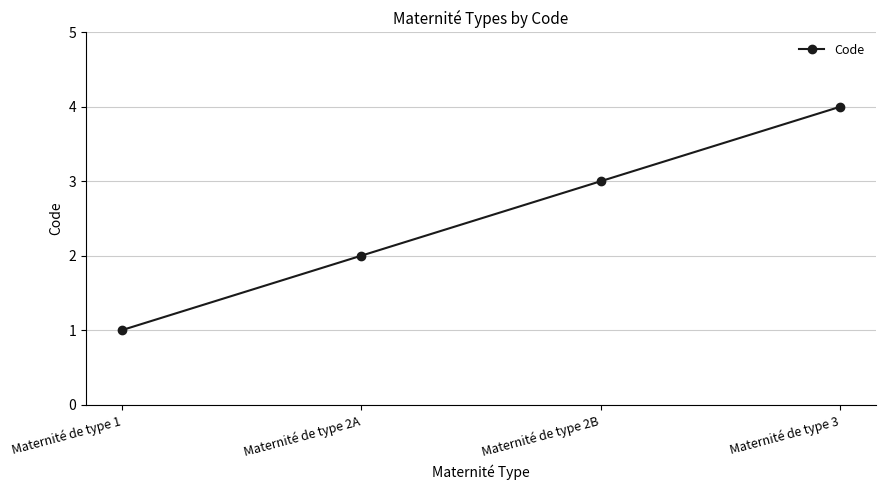

The value at Maternité de type 2A is 2. True or false?

True